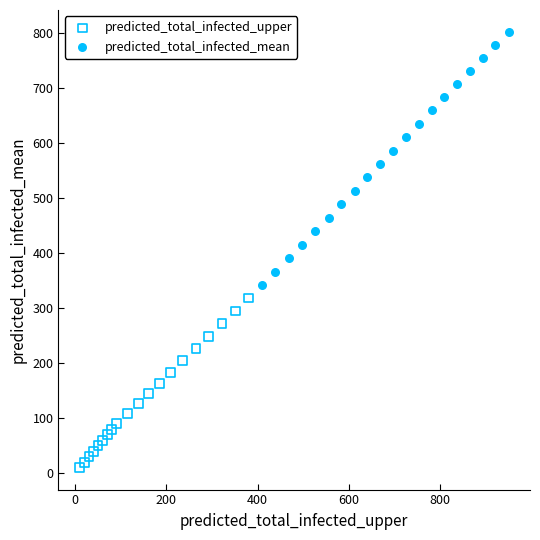

Which series contains the lowest Y value?

predicted_total_infected_upper